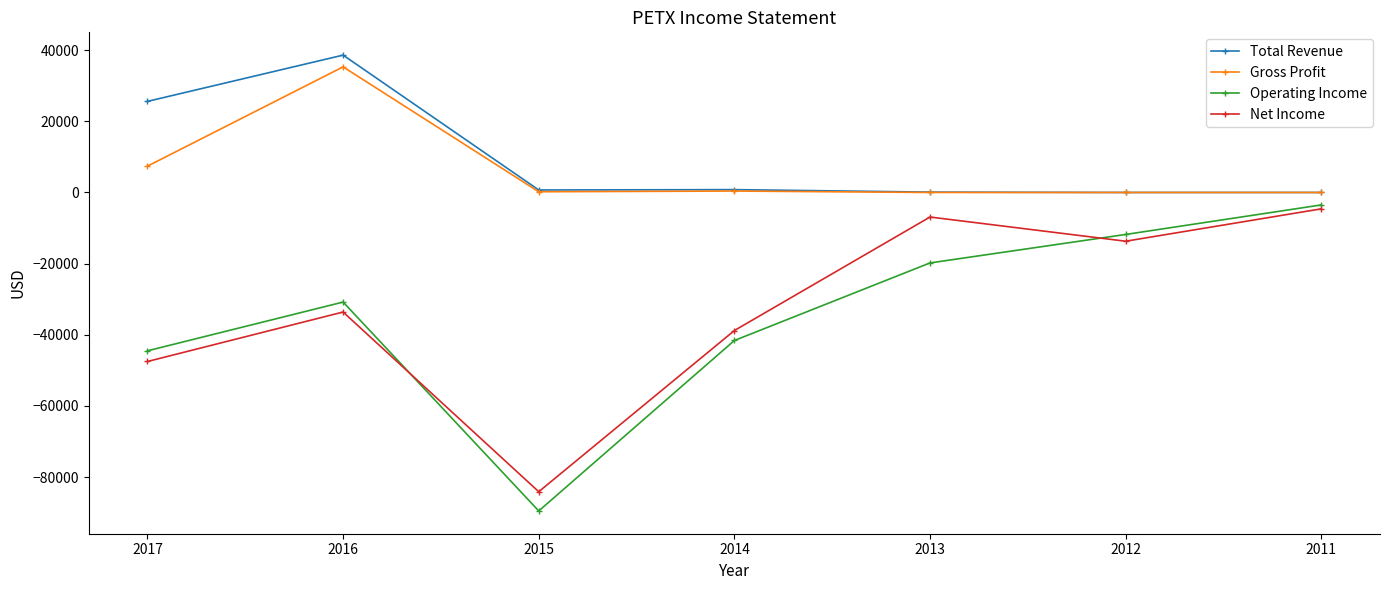

The value of Net Income at 2011 is -4600. True or false?

True